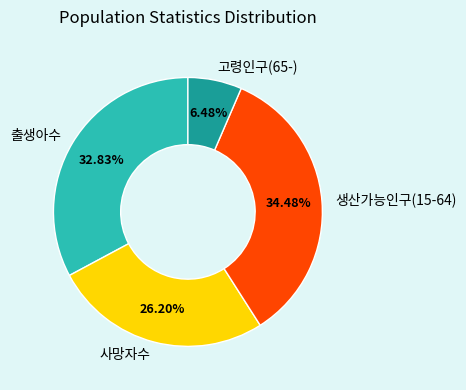

To the nearest percent, what portion does 고령인구(65-) represent?

6%